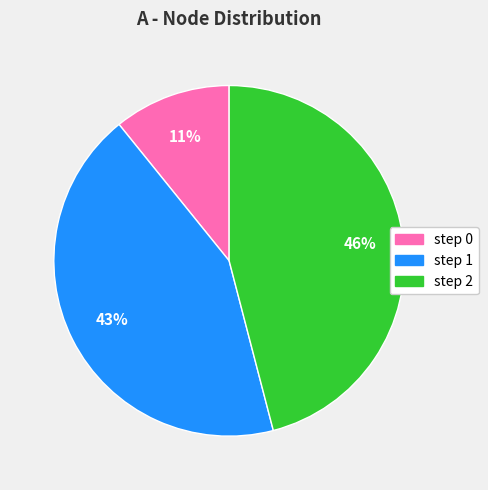

Which slice is the smallest?

step 0